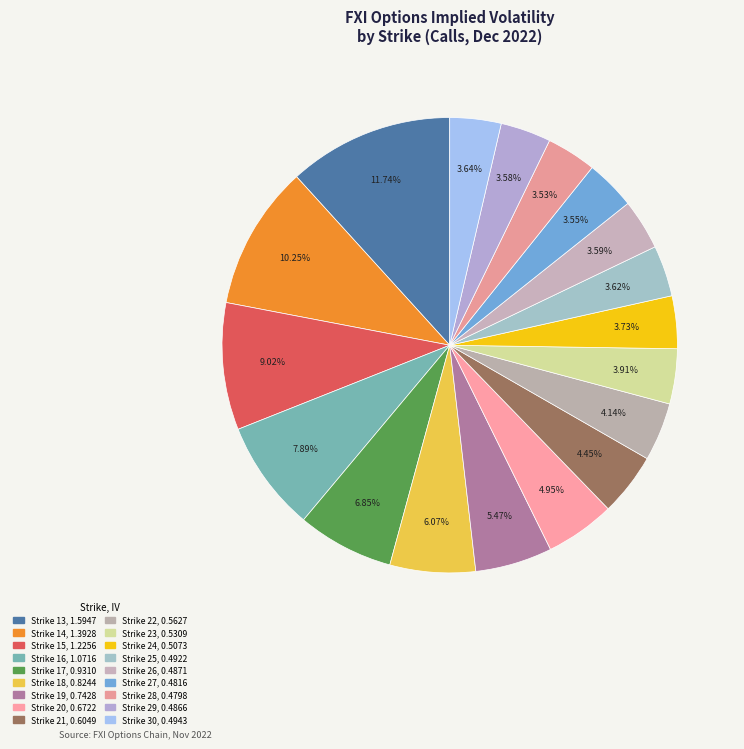

How many slices are in this pie chart?

18